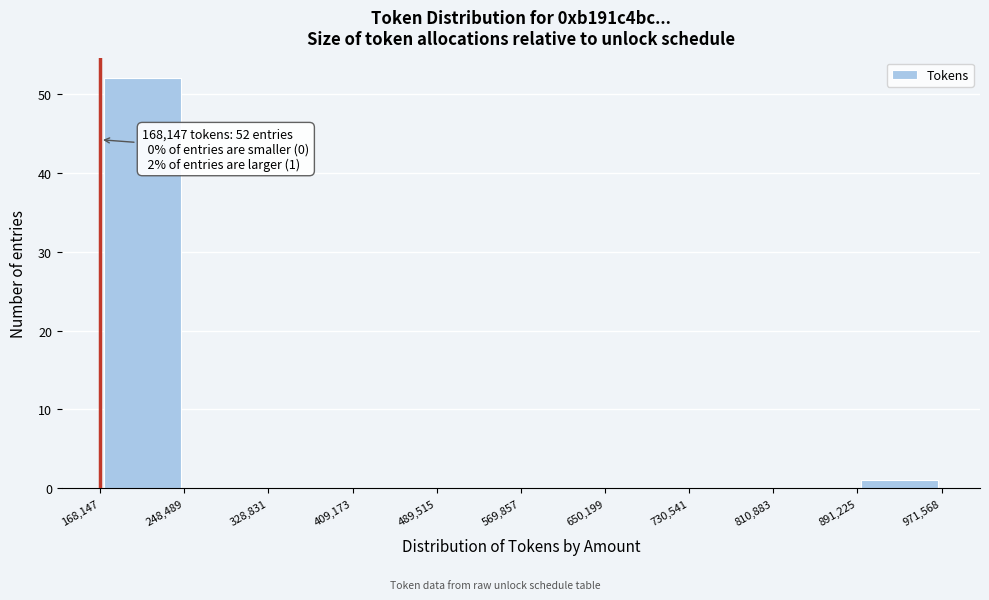

Over which range of the x-axis is the bar tallest?

168,147 to 248,489